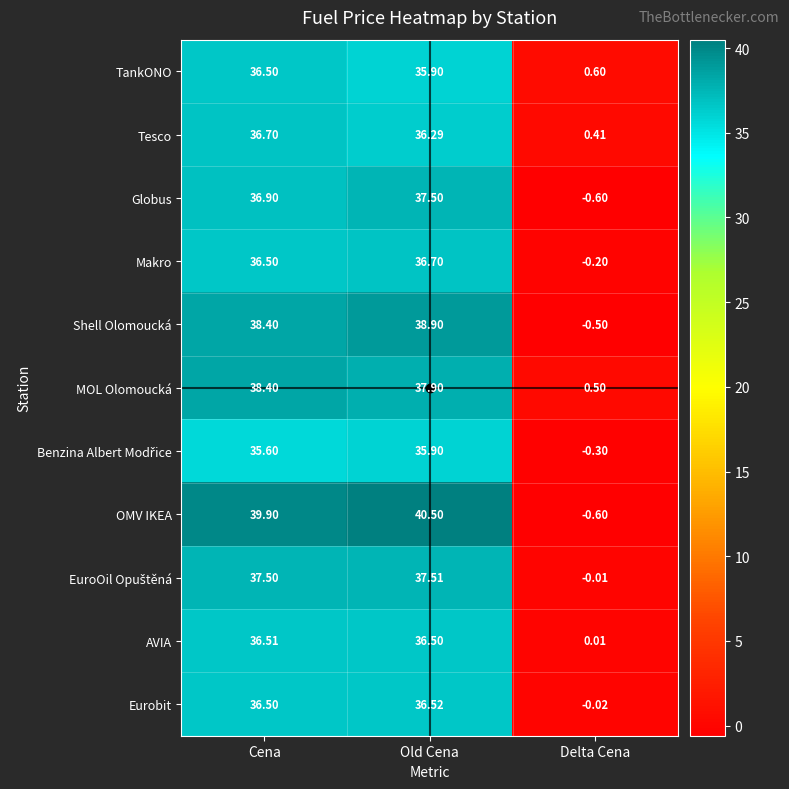

Which category has the lowest value in the Eurobit series?

Delta Cena